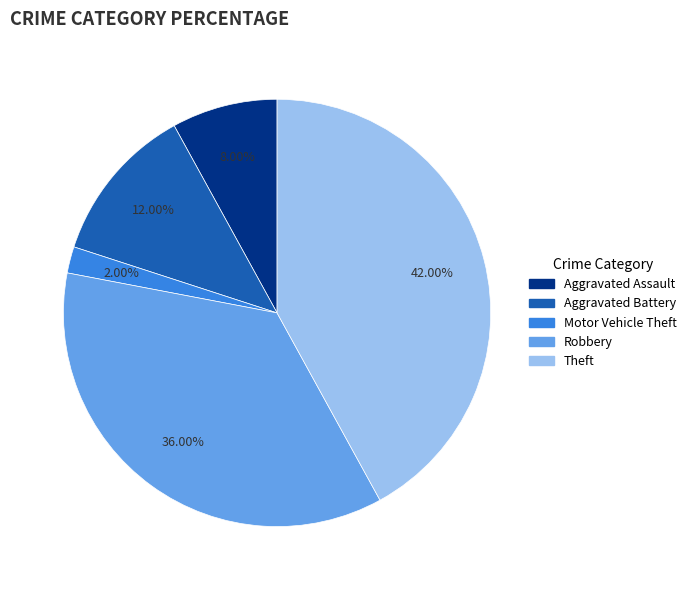

The Robbery slice represents 36% of the pie. True or false?

True